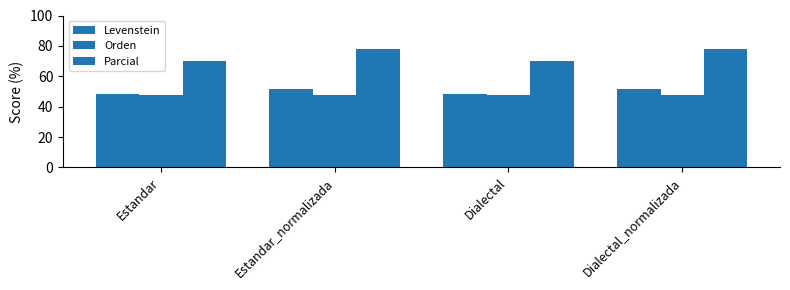

Which category has the lowest value in the Orden series?

Estandar